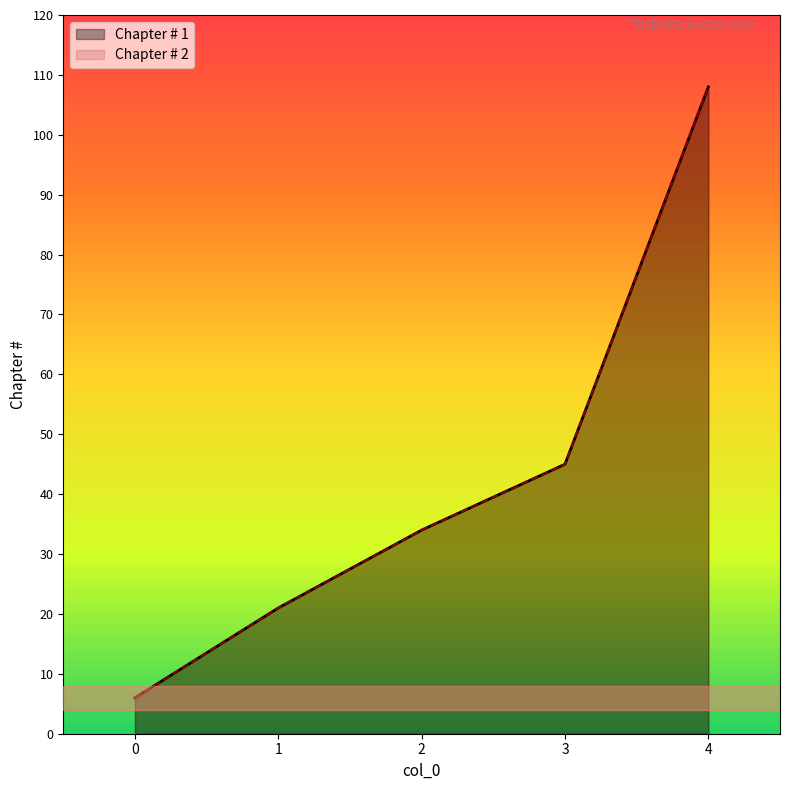

True or false: Chapter # 1 and Chapter # 2 cross at least once.

False